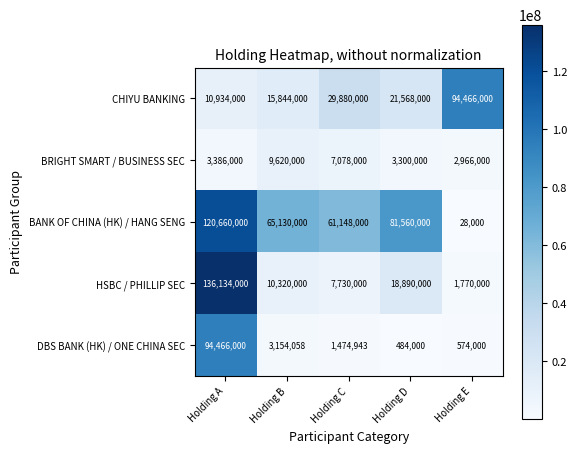

What is the total value across all series at Holding C?

107310943